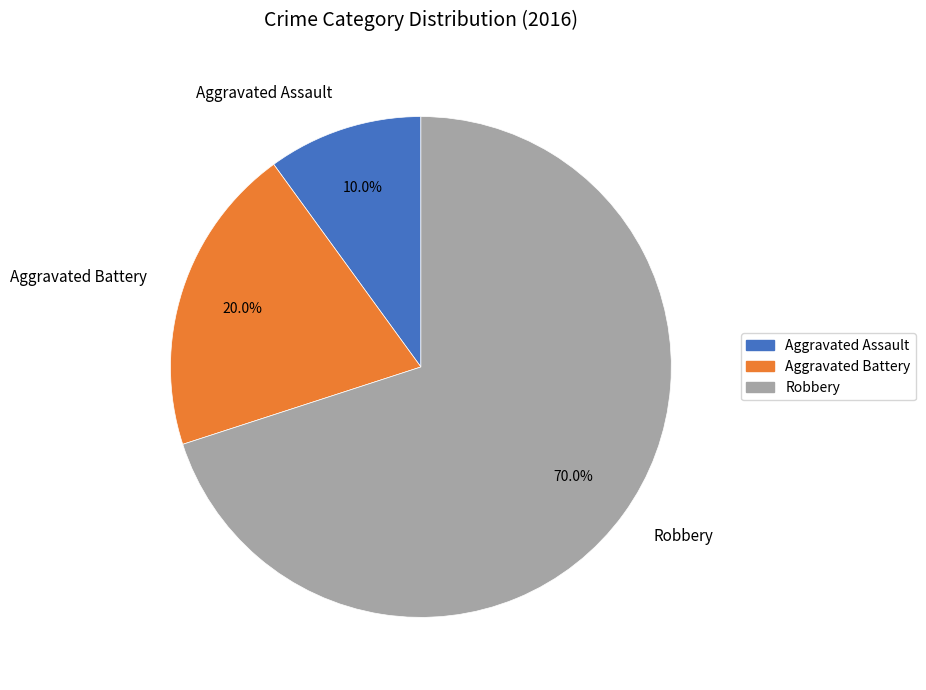

Combined, what portion of the pie is Aggravated Battery and Aggravated Assault?

30.0%